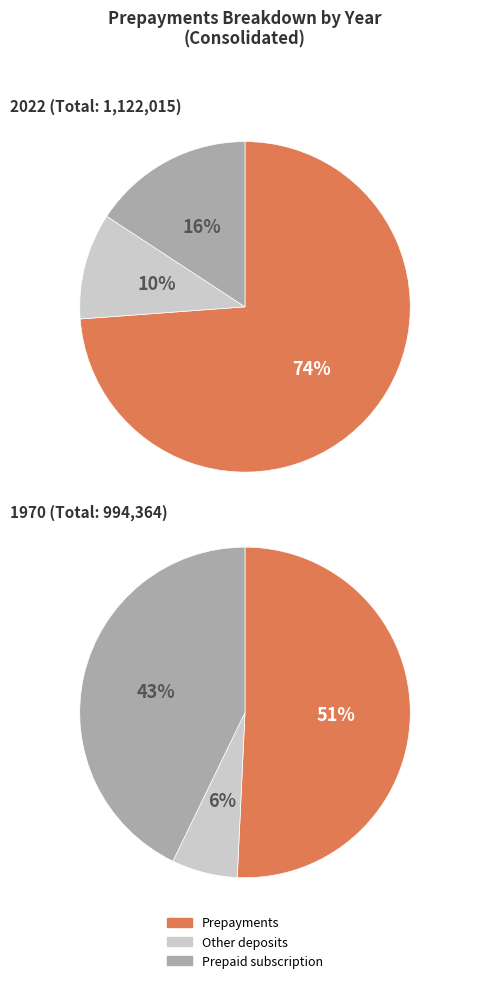

How many slices are in this pie chart?

3